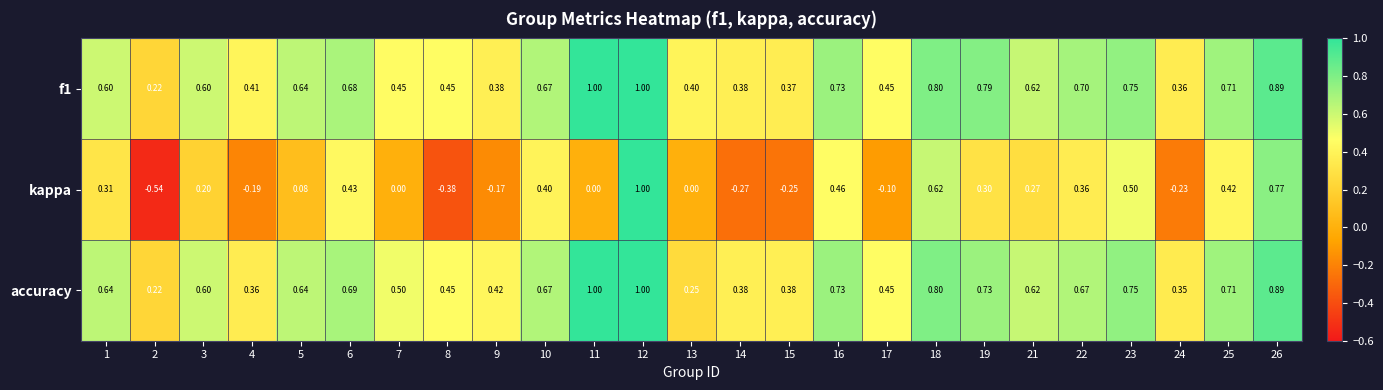

Which series changed the most between 1 and 10?

kappa